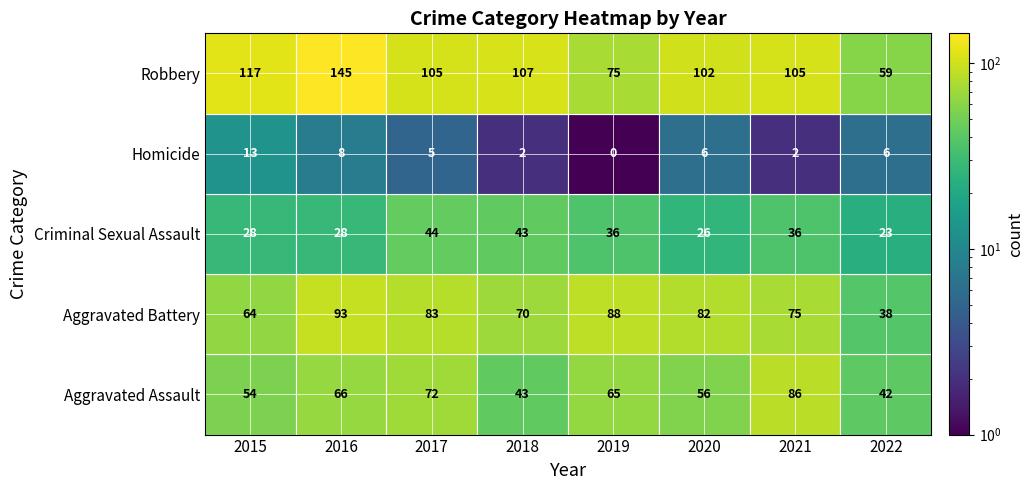

At how many categories does at least one series exceed 64?

7